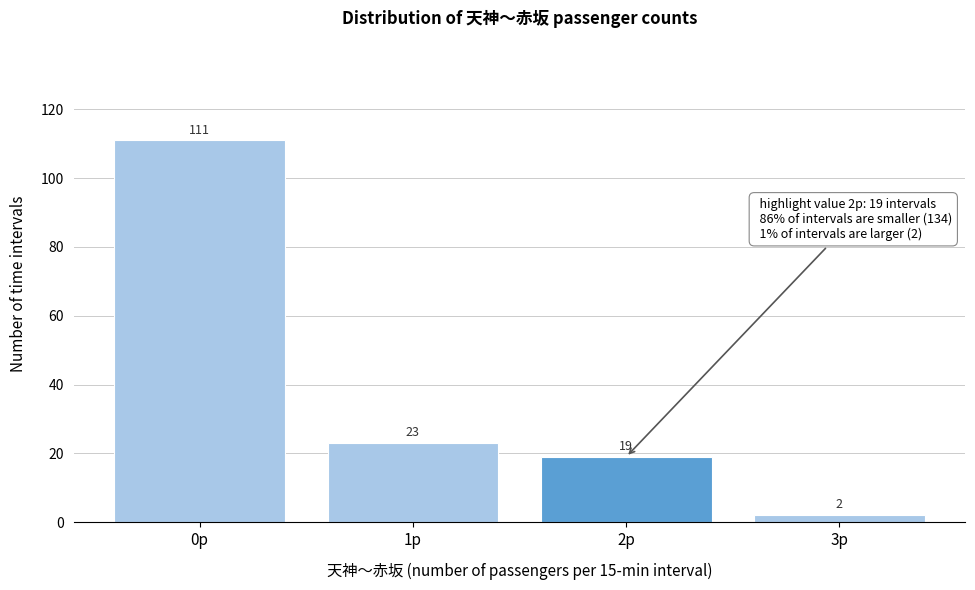

Reading right to left, transcribe all the data shown in this chart.

2	19	23	111